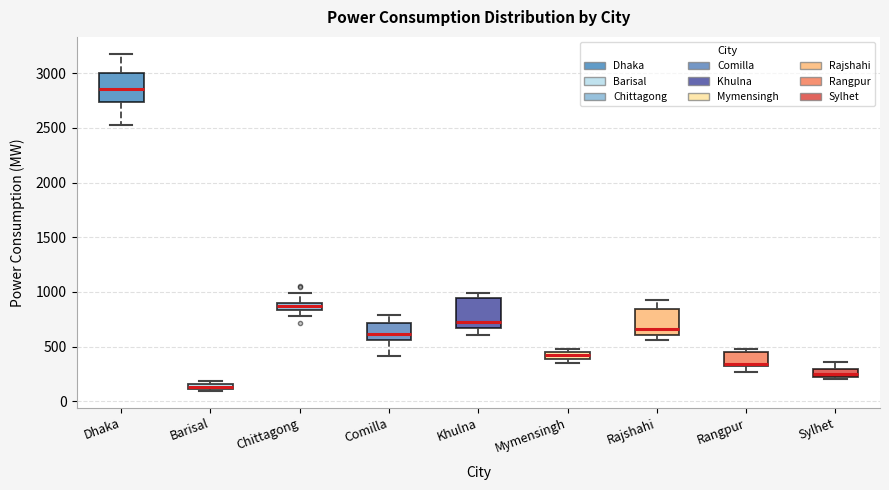

Where is the lower edge of the box for Khulna on the y-axis? The values are not printed on the chart, so give them approximately, as read against the axis.

650